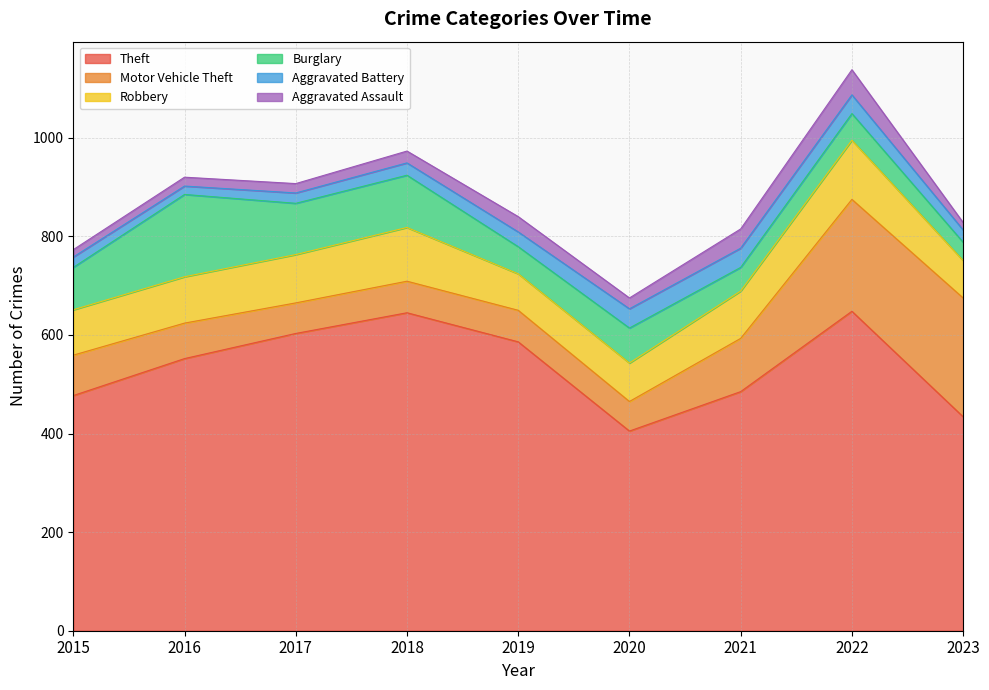

The Aggravated Assault series shows 18 at 2016. True or false?

True